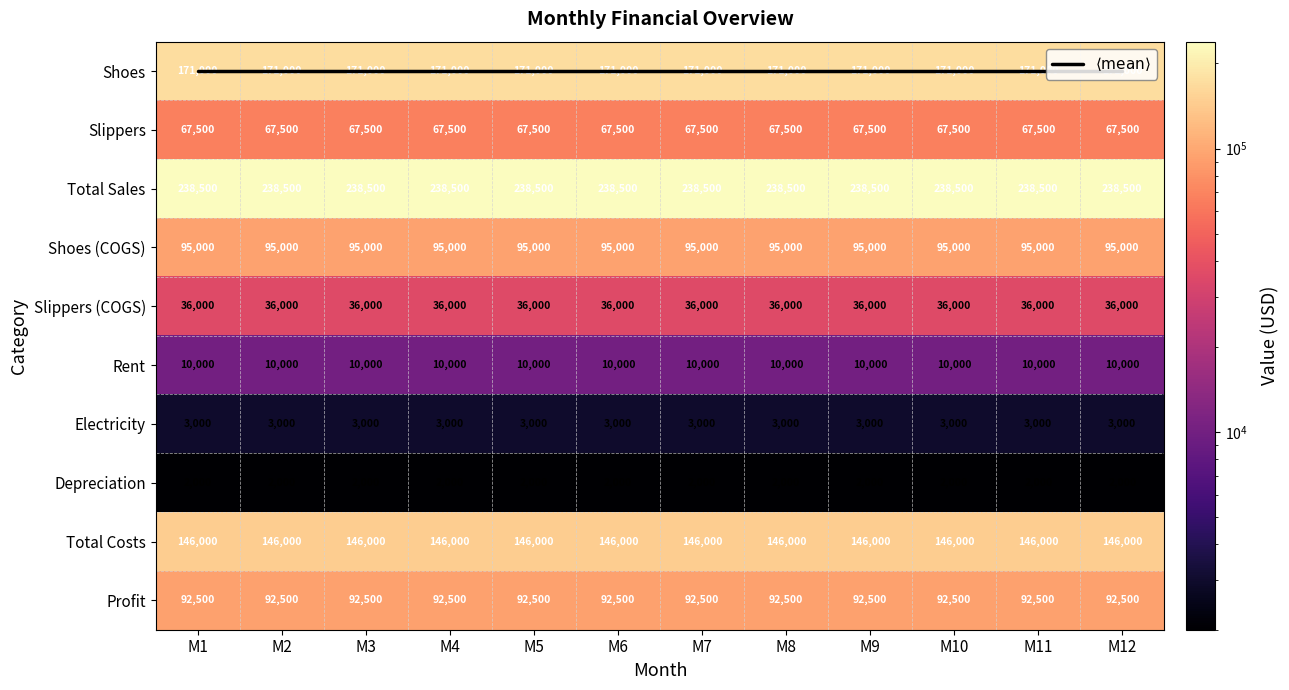

List the labels in order of Rent value, largest first.

M1, M2, M3, M4, M5, M6, M7, M8, M9, M10, M11, M12